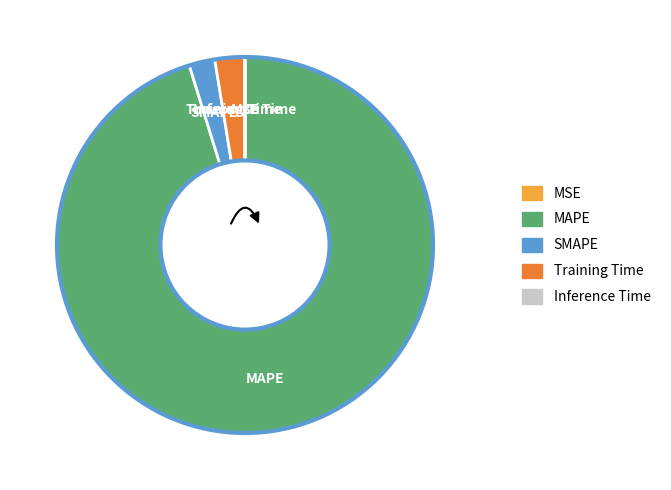

How many segments does this pie chart have?

5